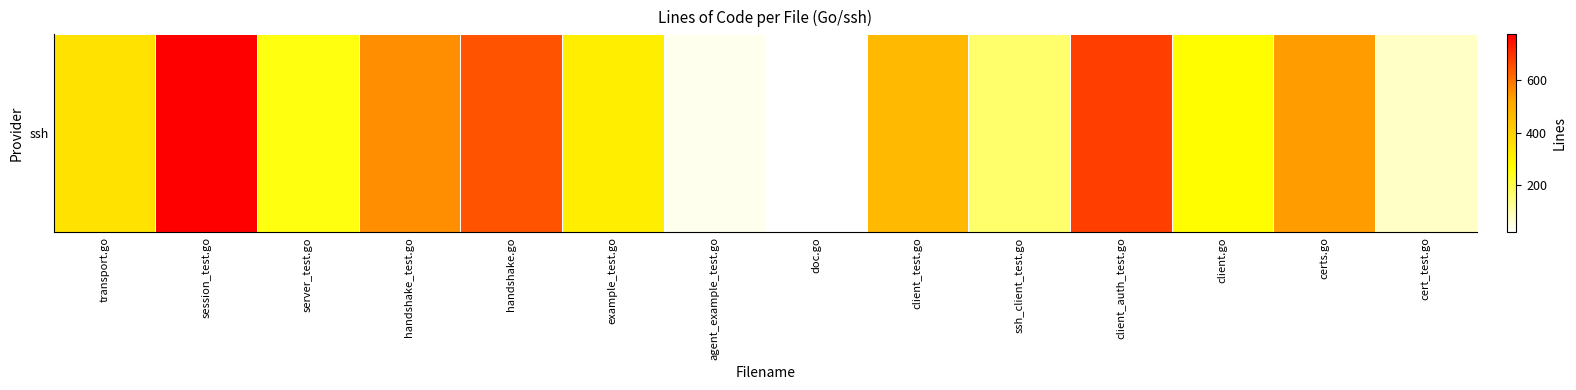

What is the ratio of the value at session_test.go to the value at cert_test.go?

10.1